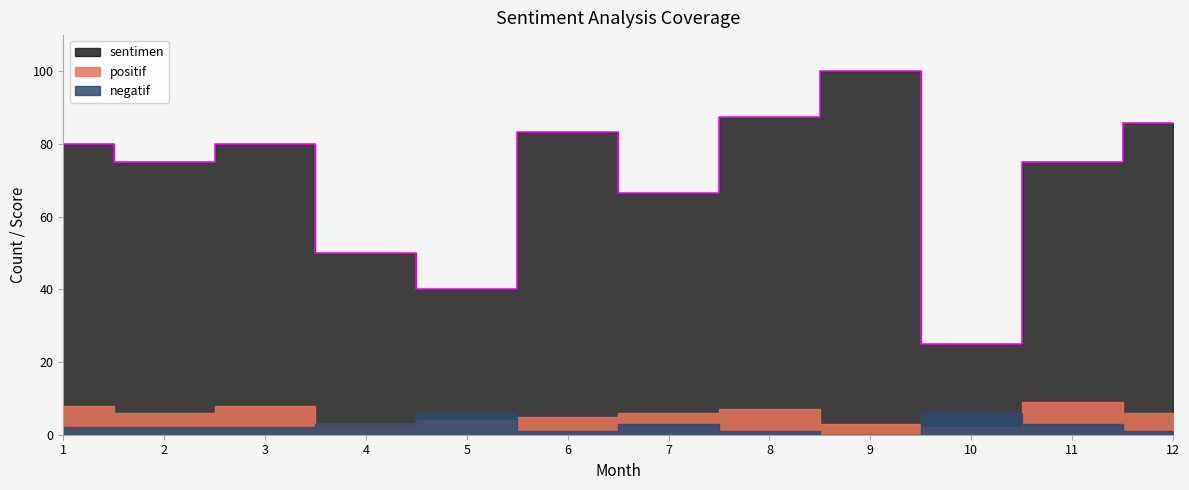

Where is the first local minimum for positif?

2